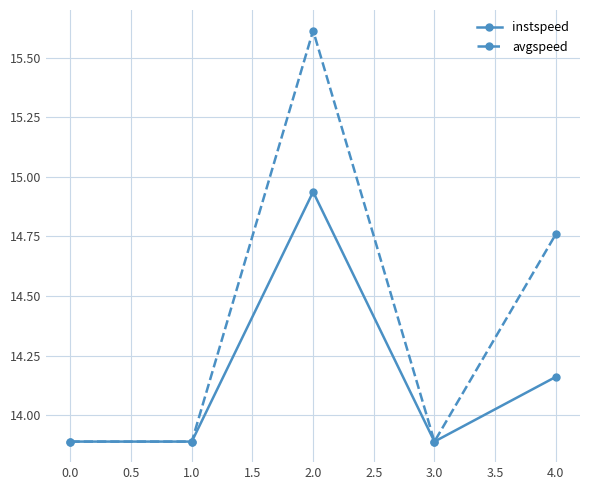

The avgspeed series shows 13.9 at 3.0. True or false?

True